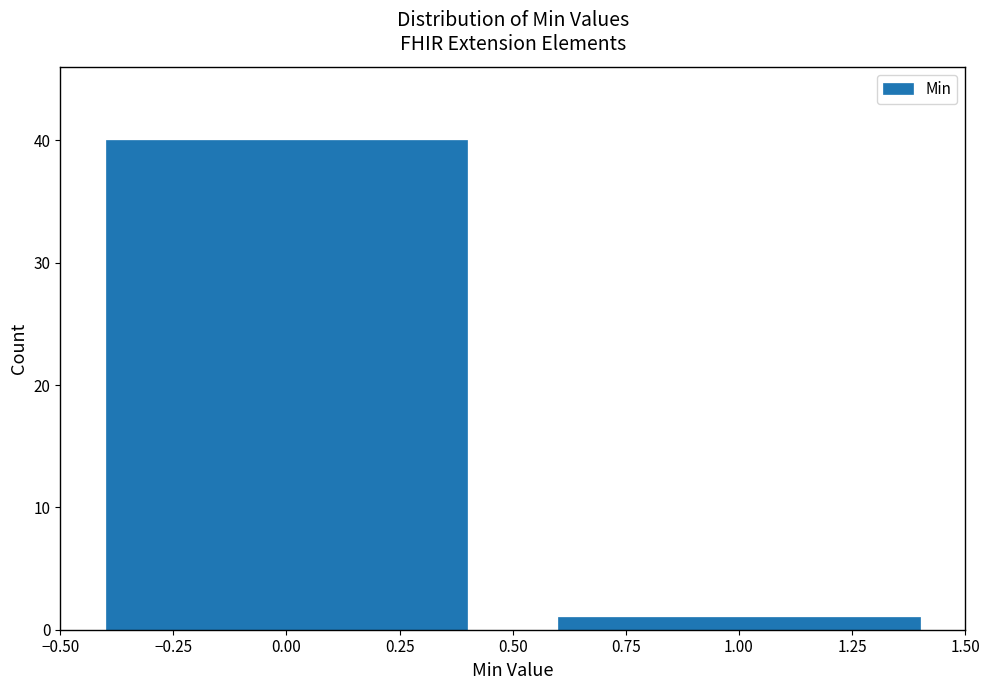

Reading right to left, transcribe all the data shown in this chart.

1.00=1	0.00=40